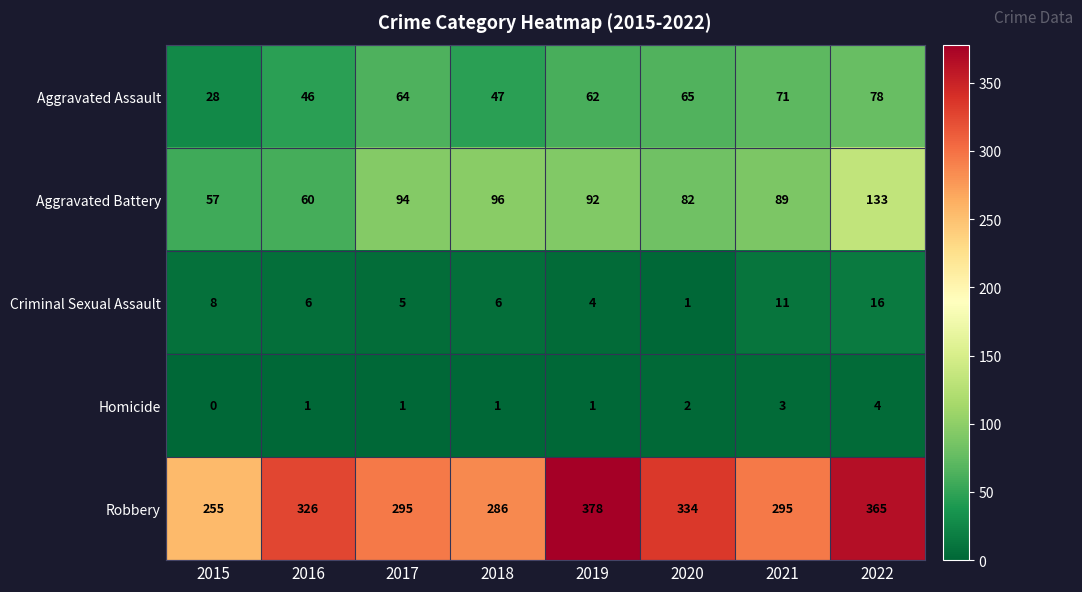

Is it true that Aggravated Battery equals 79 at 2016?

False